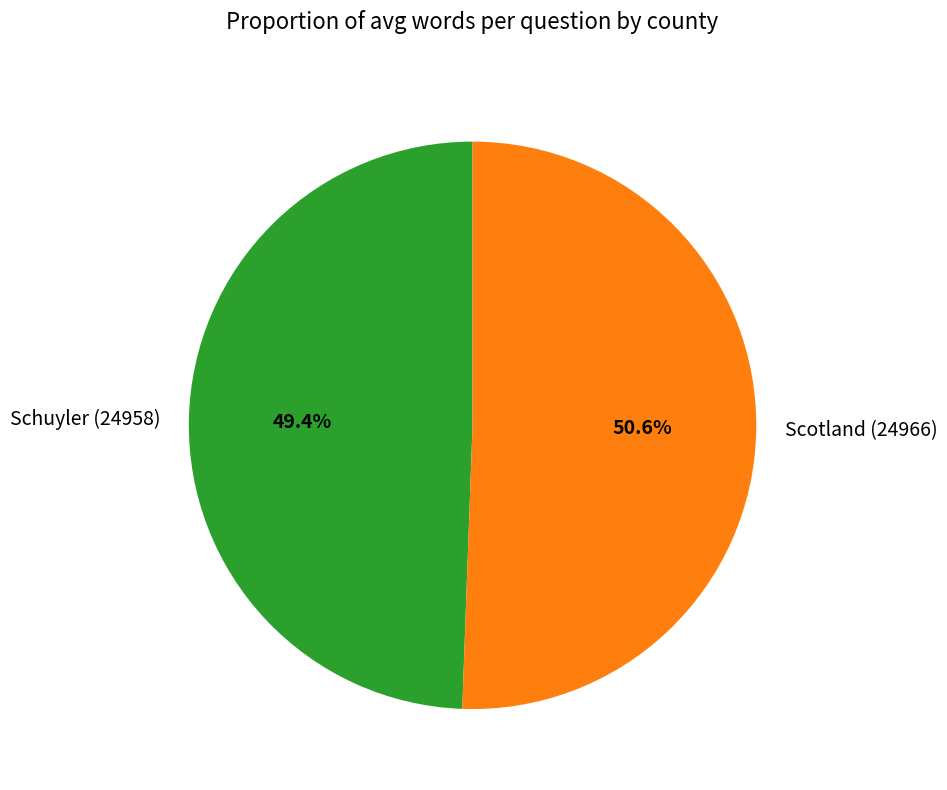

How many segments does this pie chart have?

2